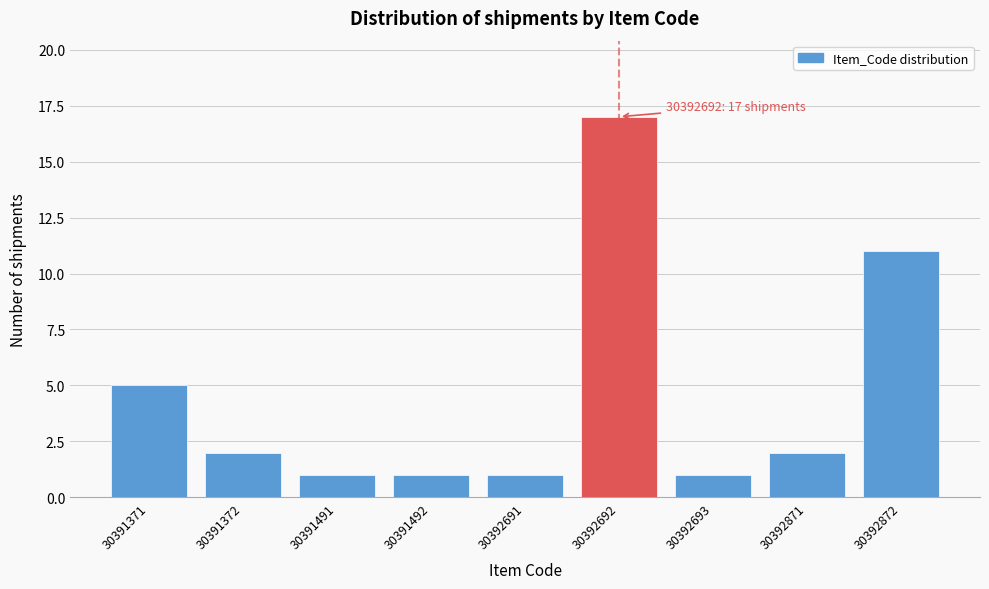

Reading left to right, extract all data points from this chart.

30391371=5	30391372=2	30391491=1	30391492=1	30392691=1	30392692=17	30392693=1	30392871=2	30392872=11